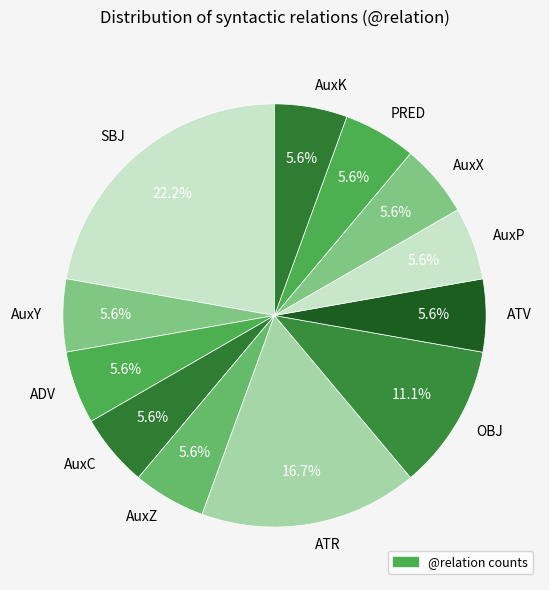

What percentage is the SBJ slice, to the nearest percent?

22%